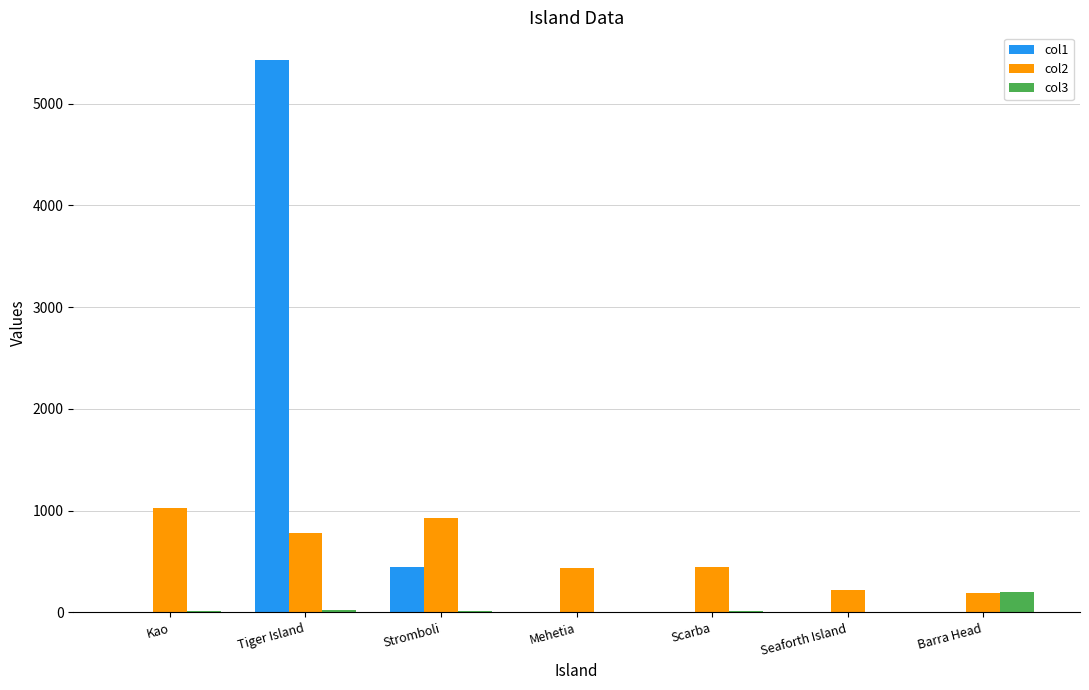

Which category has the highest value across all series?

Tiger Island